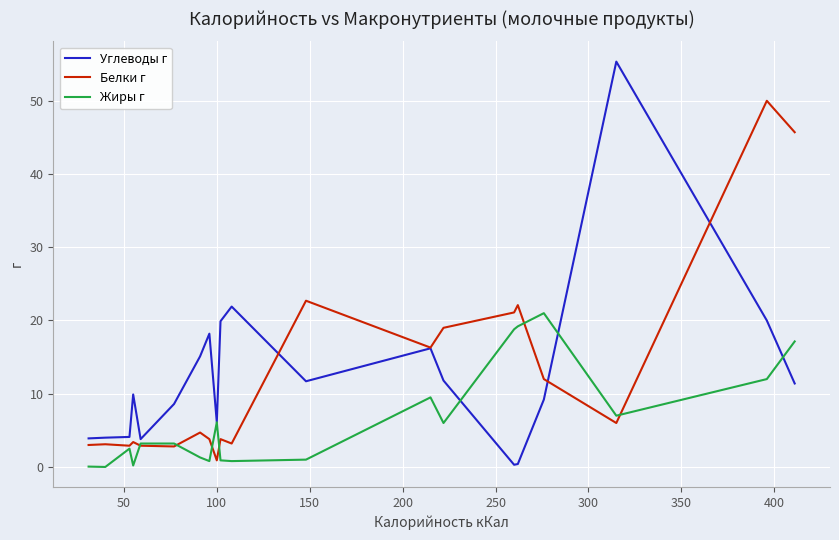

Which series has the widest spread of values?

Углеводы г